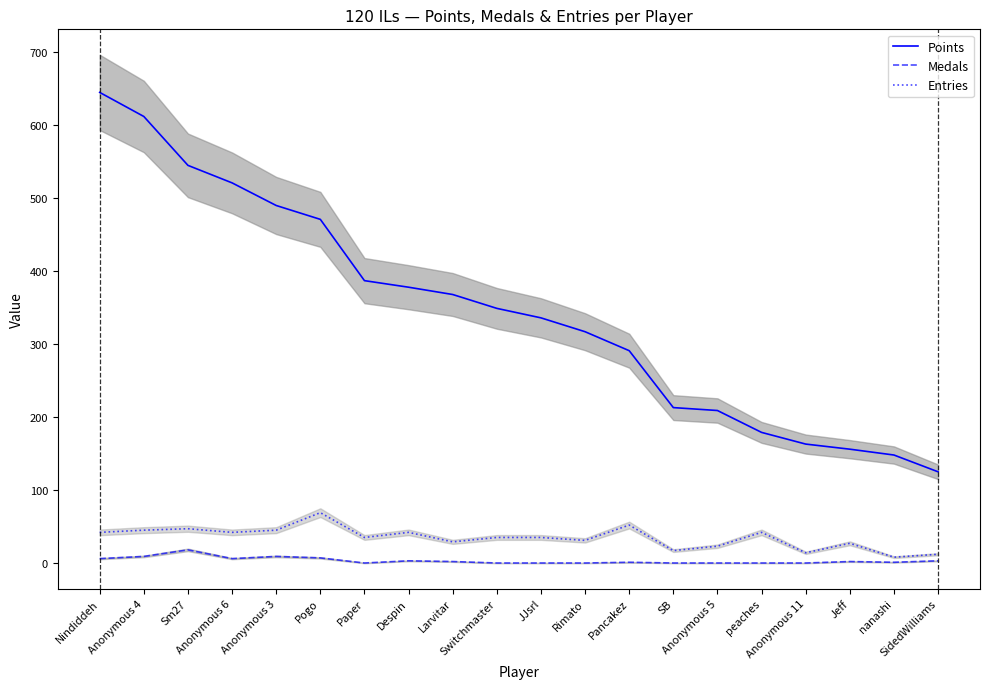

Reading right to left, list all the values displayed in this chart.

Points: SidedWilliams=125	nanashi=148	Jeff=156	Anonymous 11=163	peaches=179	Anonymous 5=209	SB=213	Pancakez=291	Rimato=317	JJsrl=336	Switchmaster=349	Larvitar=368	Despin=378	Paper=387	Pogo=471	Anonymous 3=490	Anonymous 6=521	Sm27=545	Anonymous 4=612	Nindiddeh=645
Medals: SidedWilliams=3	nanashi=1	Jeff=2	Anonymous 11=0	peaches=0	Anonymous 5=0	SB=0	Pancakez=1	Rimato=0	JJsrl=0	Switchmaster=0	Larvitar=2	Despin=3	Paper=0	Pogo=7	Anonymous 3=9	Anonymous 6=6	Sm27=18	Anonymous 4=9	Nindiddeh=6
Entries: SidedWilliams=12	nanashi=8	Jeff=27	Anonymous 11=14	peaches=42	Anonymous 5=23	SB=17	Pancakez=52	Rimato=31	JJsrl=35	Switchmaster=35	Larvitar=29	Despin=42	Paper=35	Pogo=69	Anonymous 3=45	Anonymous 6=42	Sm27=47	Anonymous 4=45	Nindiddeh=42